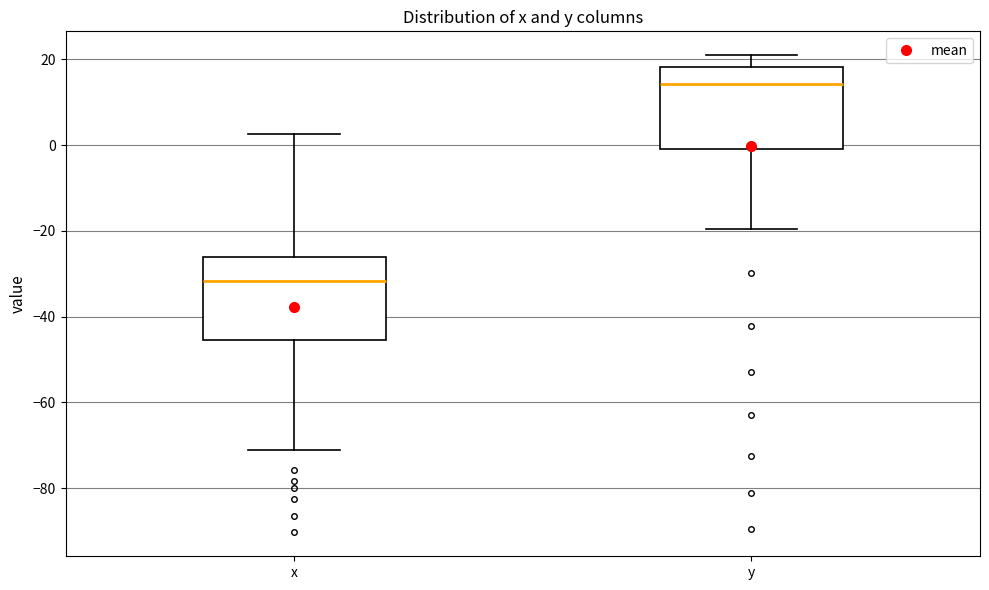

Which box has the lowest median line?

x